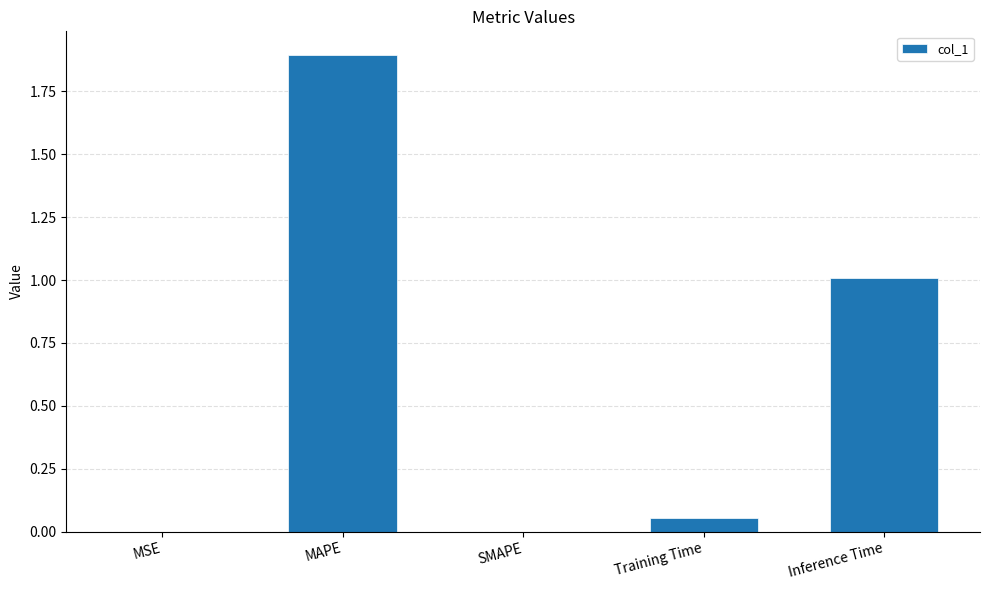

What is the maximum value shown in the chart?

1.9